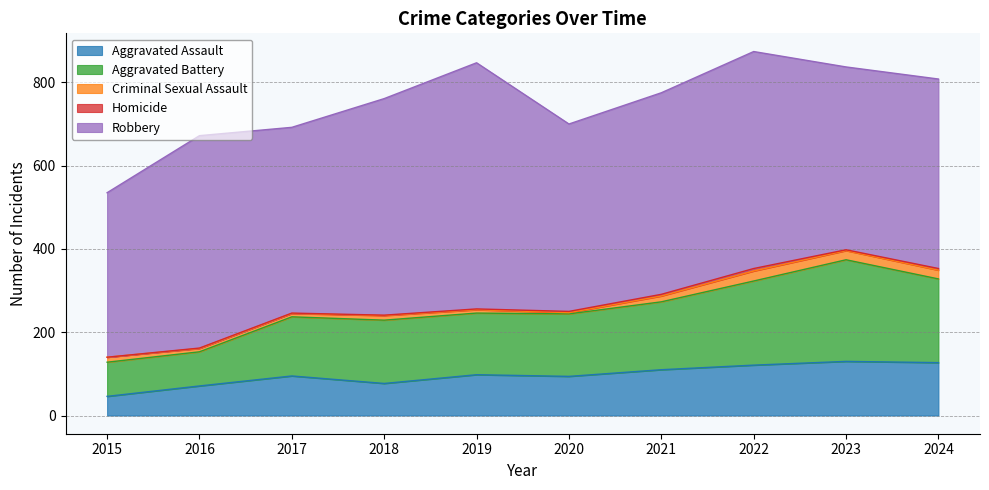

What is the total value across all series at 2015?

535